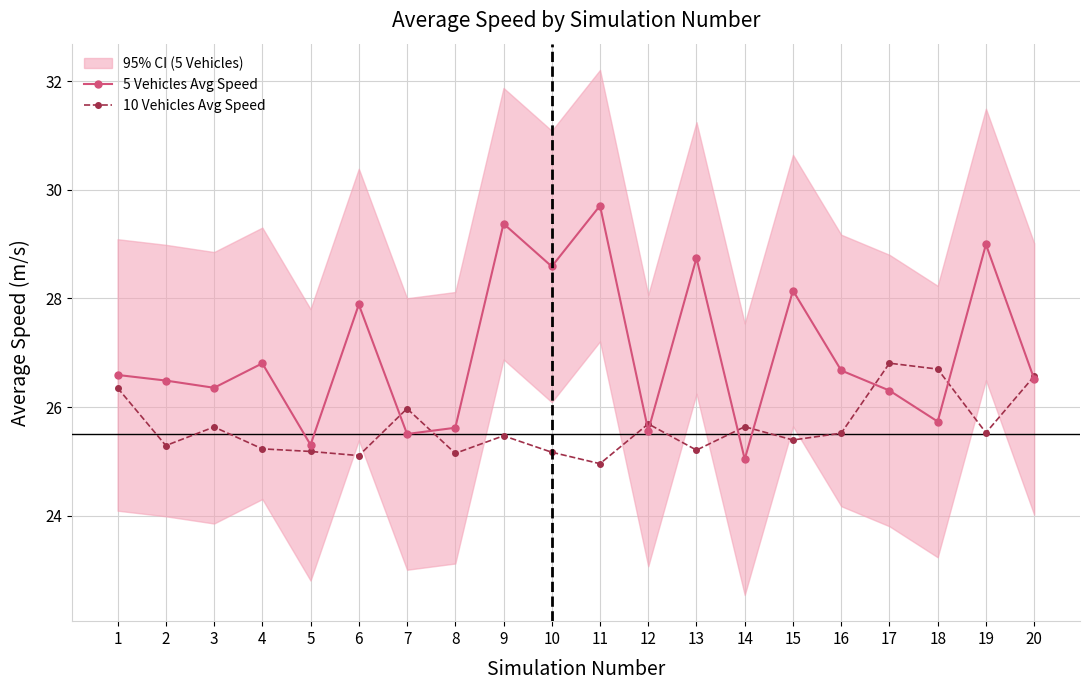

Reading left to right, what are all the values shown in this chart?

5 Vehicles Avg Speed: 1=26.6	2=26.5	3=26.4	4=26.8	5=25.3	6=27.9	7=25.5	8=25.6	9=29.4	10=28.6	11=29.7	12=25.6	13=28.7	14=25.0	15=28.1	16=26.7	17=26.3	18=25.7	19=29.0	20=26.5
10 Vehicles Avg Speed: 1=26.4	2=25.3	3=25.6	4=25.2	5=25.2	6=25.1	7=26.0	8=25.1	9=25.5	10=25.2	11=25.0	12=25.7	13=25.2	14=25.6	15=25.4	16=25.5	17=26.8	18=26.7	19=25.5	20=26.6